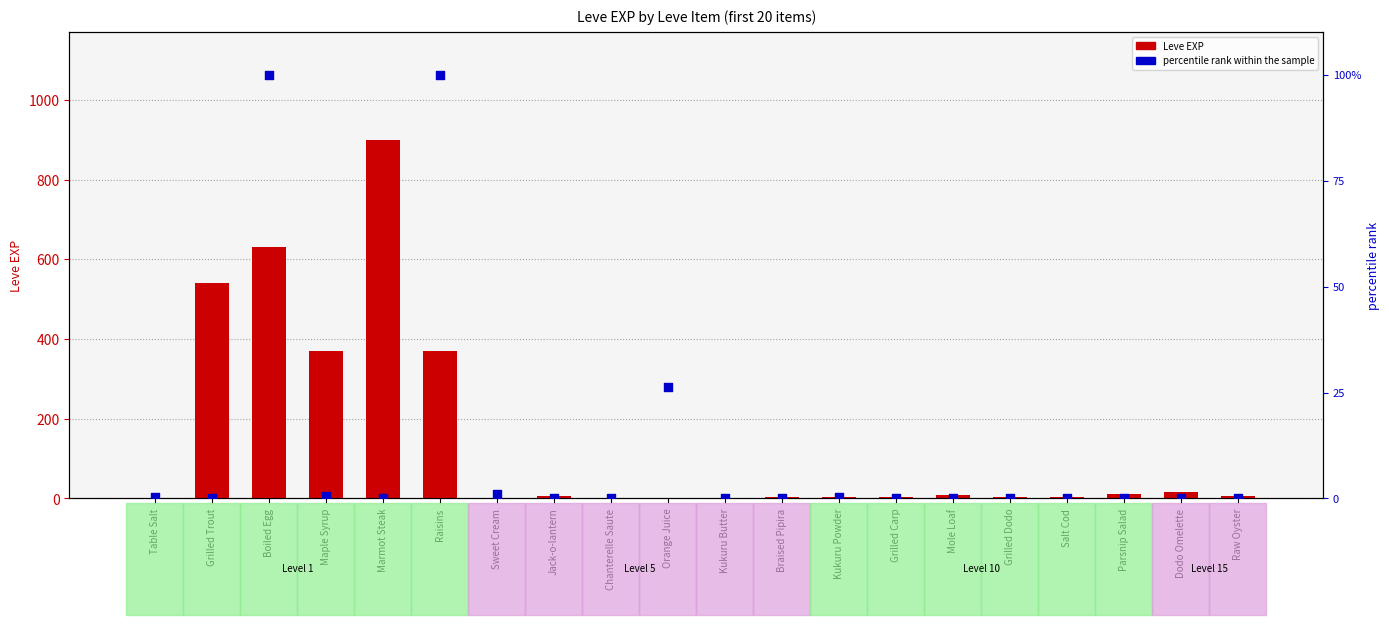

Which series has the widest spread of Y values?

Leve EXP